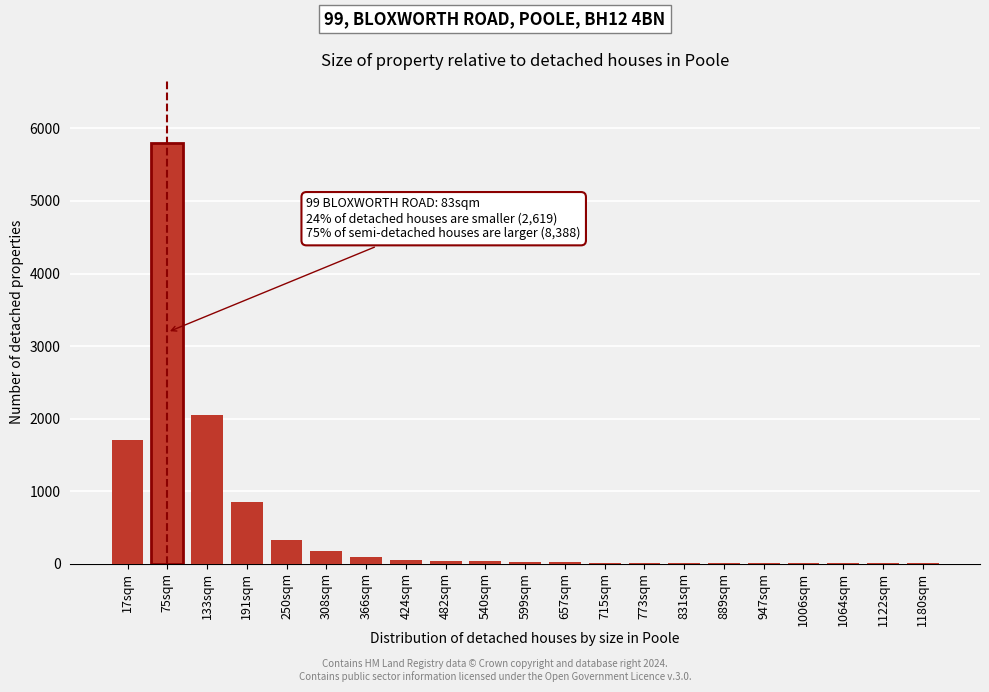

True or false: the data shows 22 at 599sqm.

True